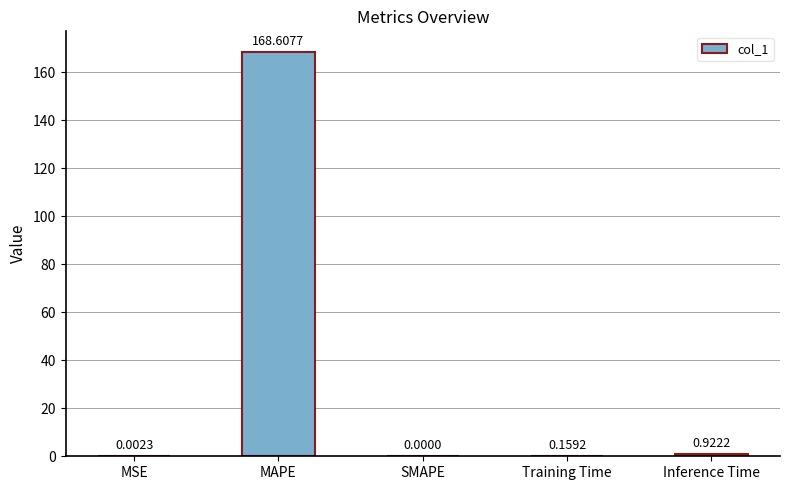

What is the maximum value shown in the chart?

168.6